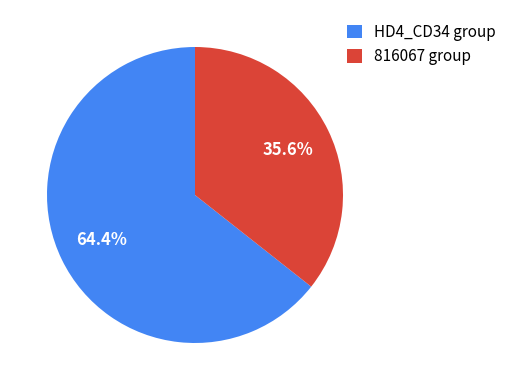

Combined, do HD4_CD34 group and 816067 group account for over 50%?

Yes